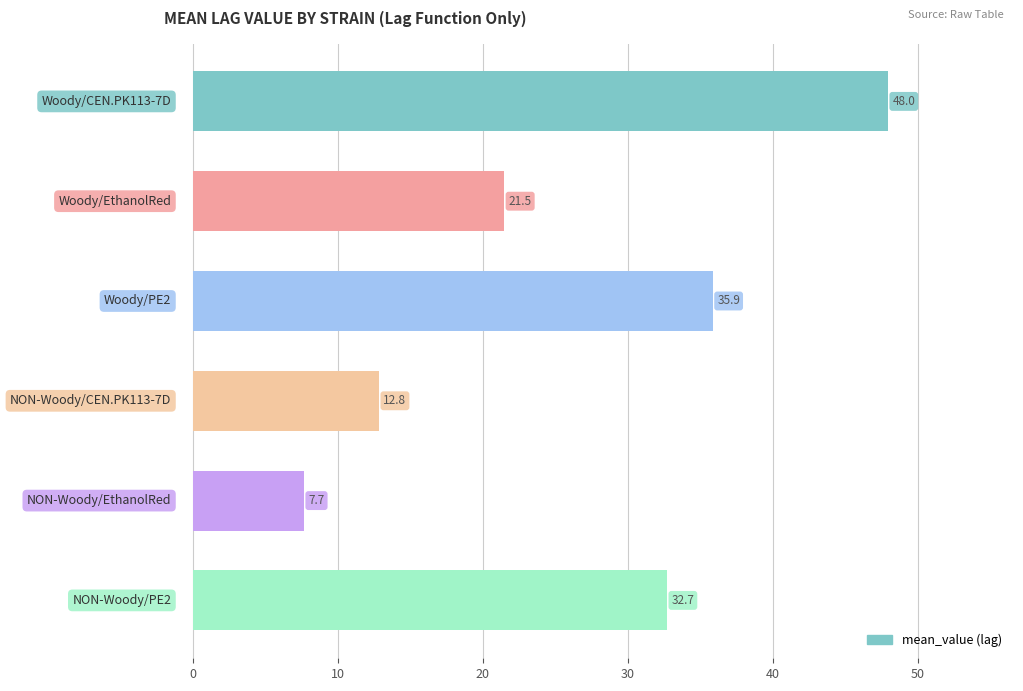

What is the greatest value displayed?

48.0